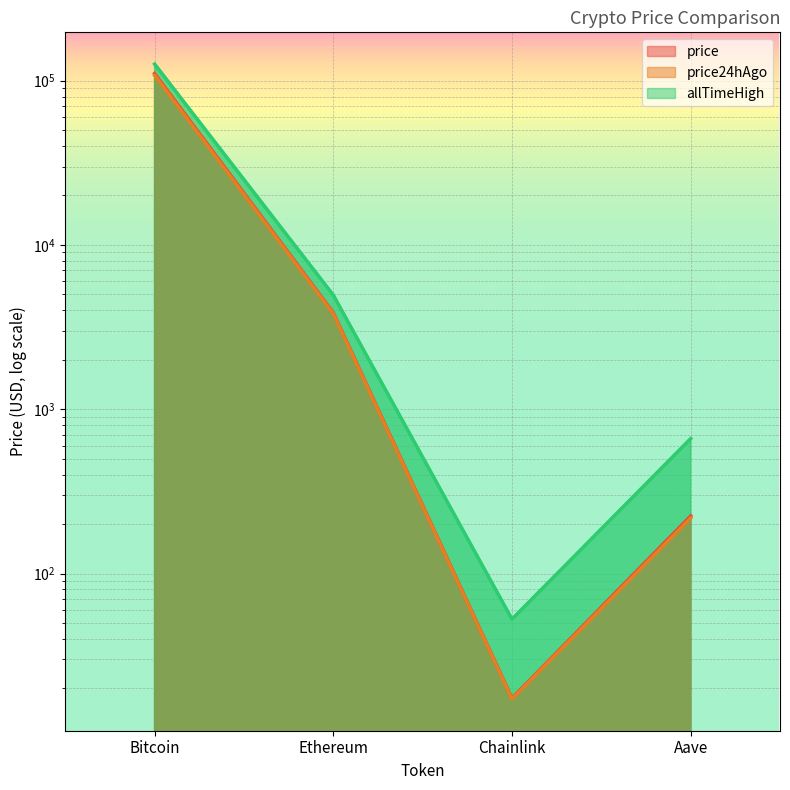

True or false: price has more than 0 interior local peaks.

False